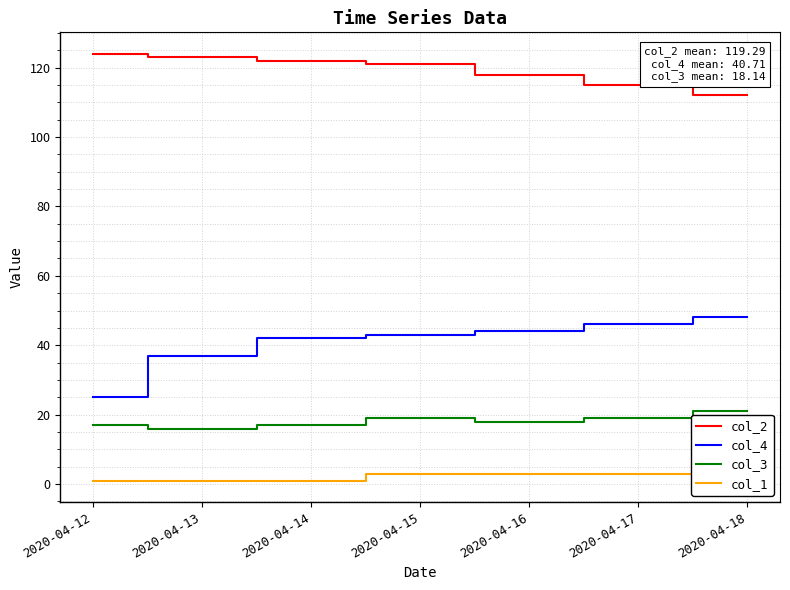

What is the sum of all col_4 values?

285